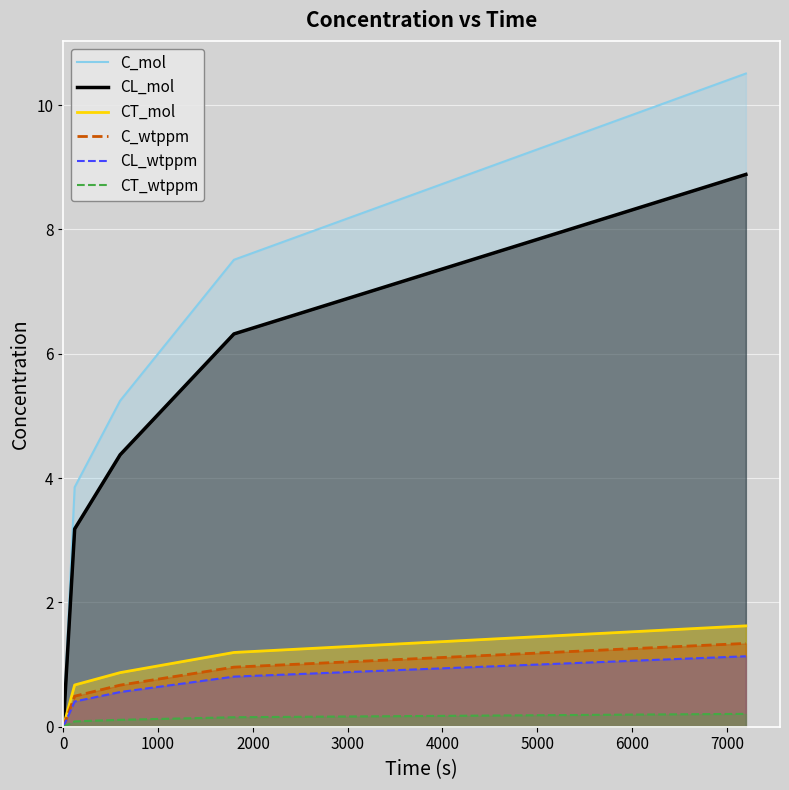

What is the sum of all C_wtppm values?

3.5